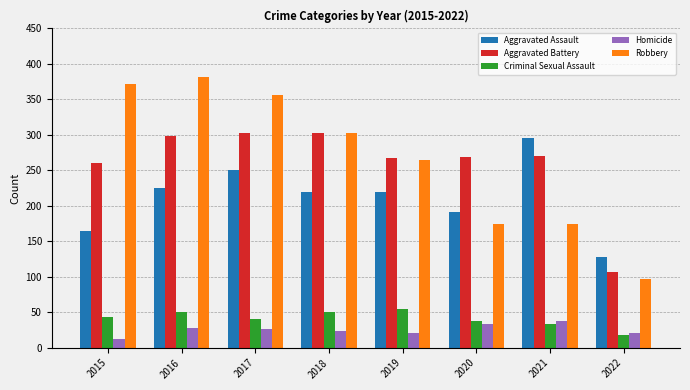

What is the value of the Aggravated Battery bar at the 2nd from the left?

298